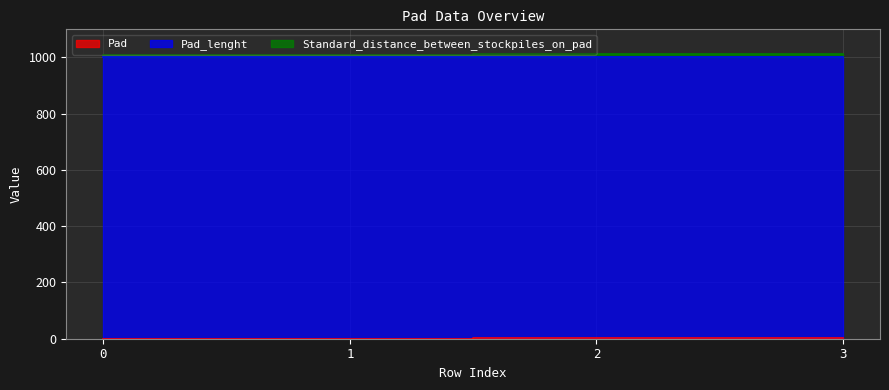

True or false: Standard_distance_between_stockpiles_on_pad and Pad intersect in this chart.

False